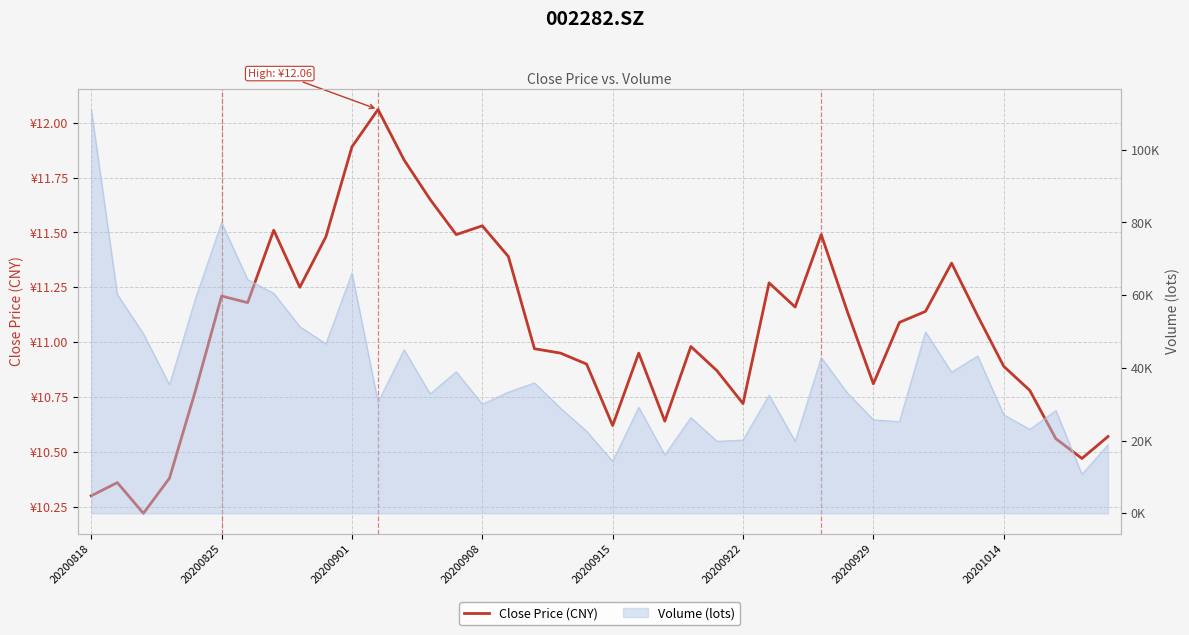

True or false: the data shows 10.8 at 36.

True